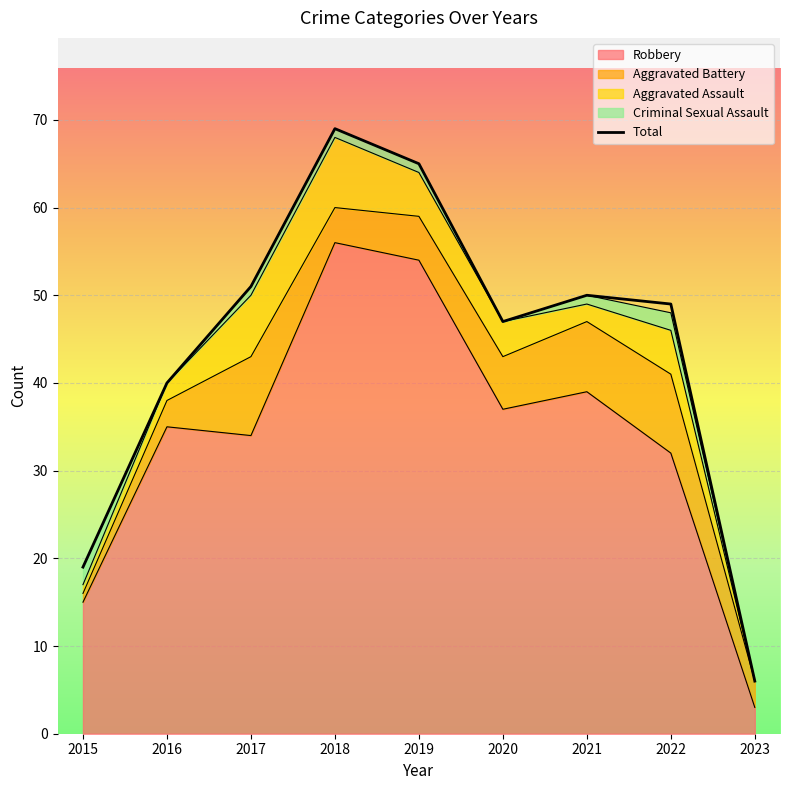

Reading left to right, extract all data points from this chart.

19	40	51	69	65	47	50	49	6